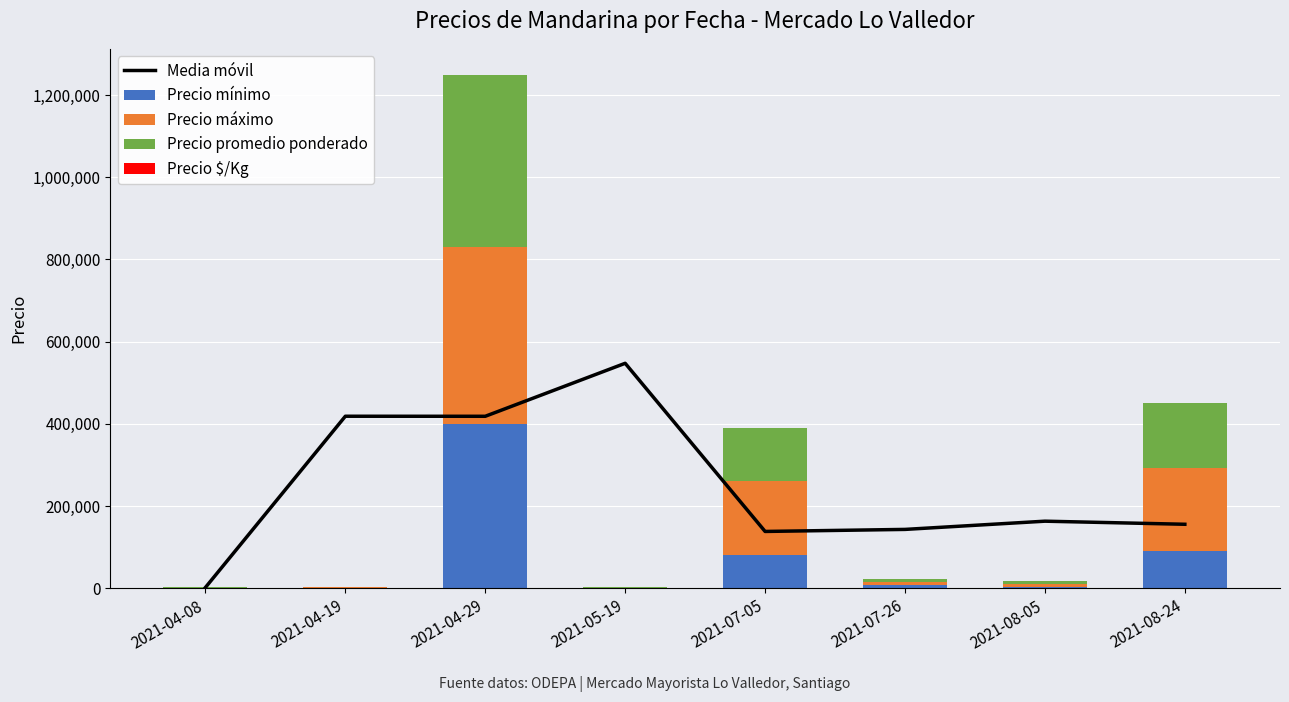

Between 2021-04-19 and 2021-07-26, which is larger?

2021-04-19